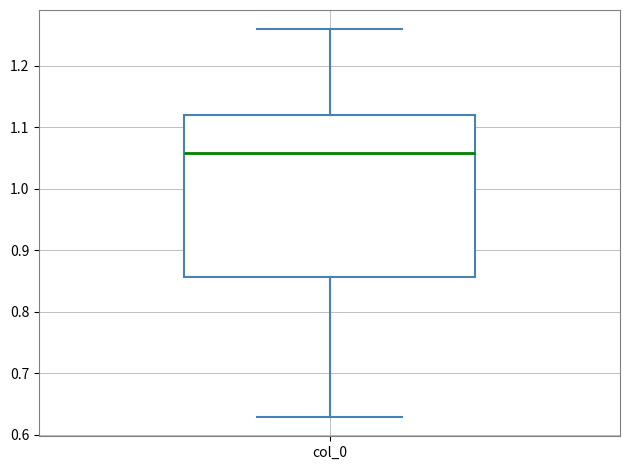

Where does the upper whisker of the box for col_0 end on the y-axis? The values are not printed on the chart, so give them approximately, as read against the axis.

1.26